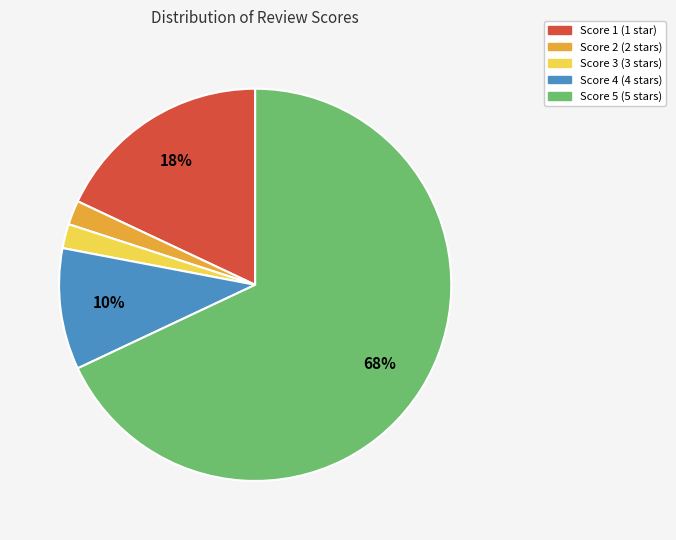

What is the largest slice in the pie chart?

Score 5